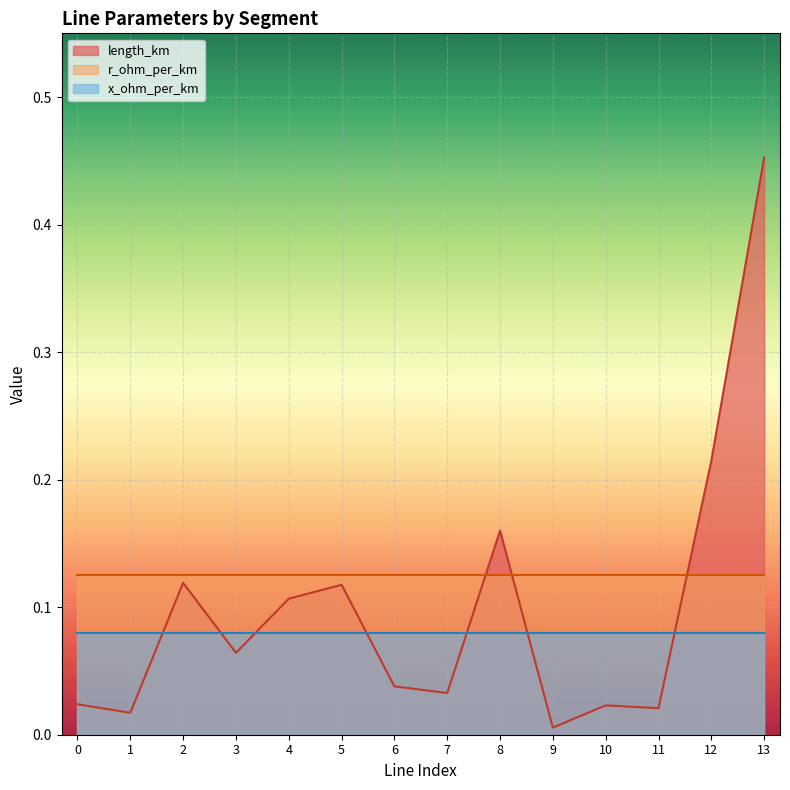

Which label corresponds to the smallest value in the chart?

9